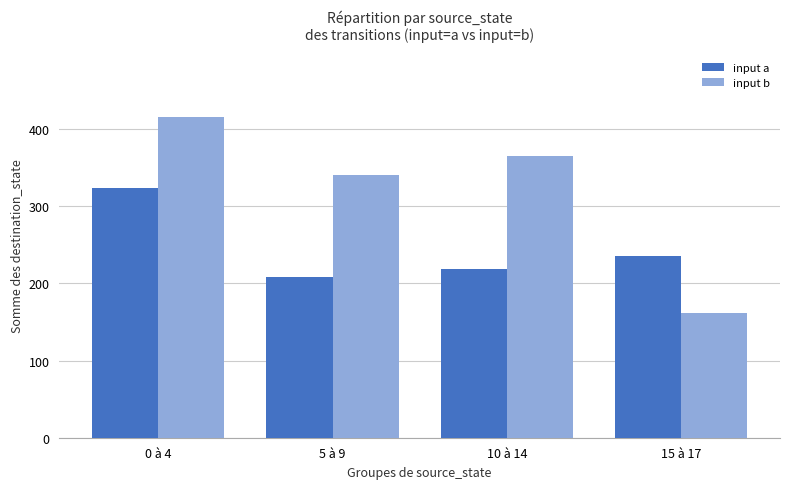

Which category has the lowest value in the input a series?

5 à 9